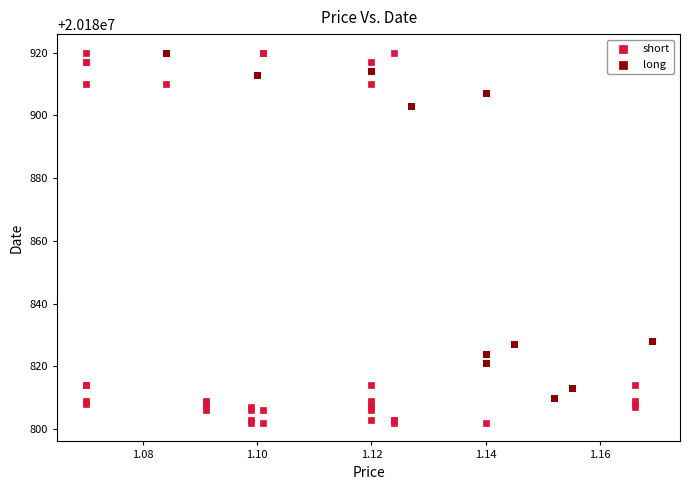

Which series has the largest Y range (max minus min)?

short